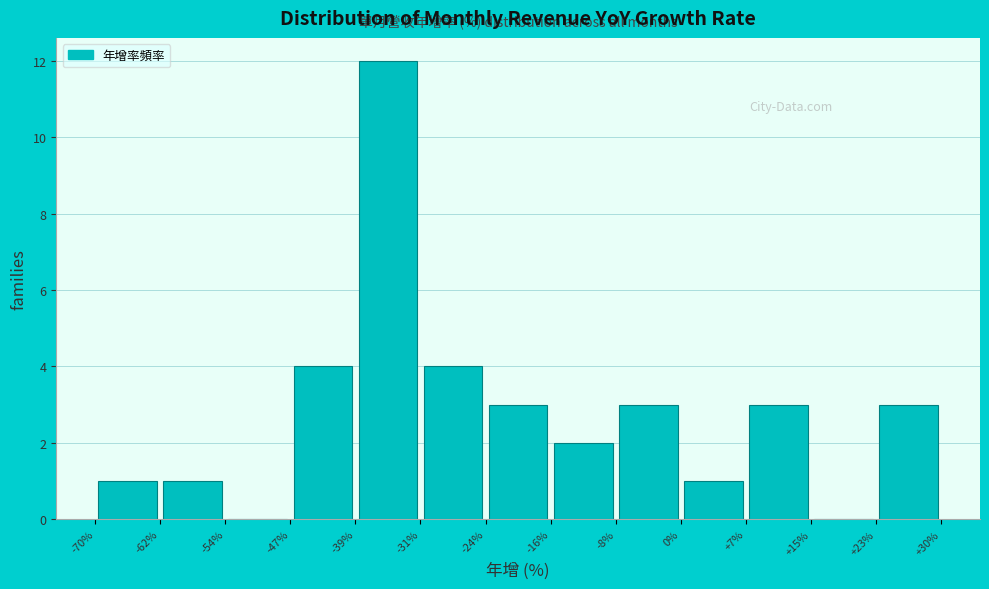

Reading left to right, list every bar in this chart as the range it spans on the x-axis followed by its height. The values are not printed on the chart, so give them approximately, as read against the axis.

-70% to -62%: 1
-62% to -54%: 1
-54% to -47%: 0
-47% to -39%: 4
-39% to -31%: 12
-31% to -24%: 4
-24% to -16%: 3
-16% to -8%: 2
-8% to 0%: 3
0% to +7%: 1
+7% to +15%: 3
+15% to +23%: 0
+23% to +30%: 3